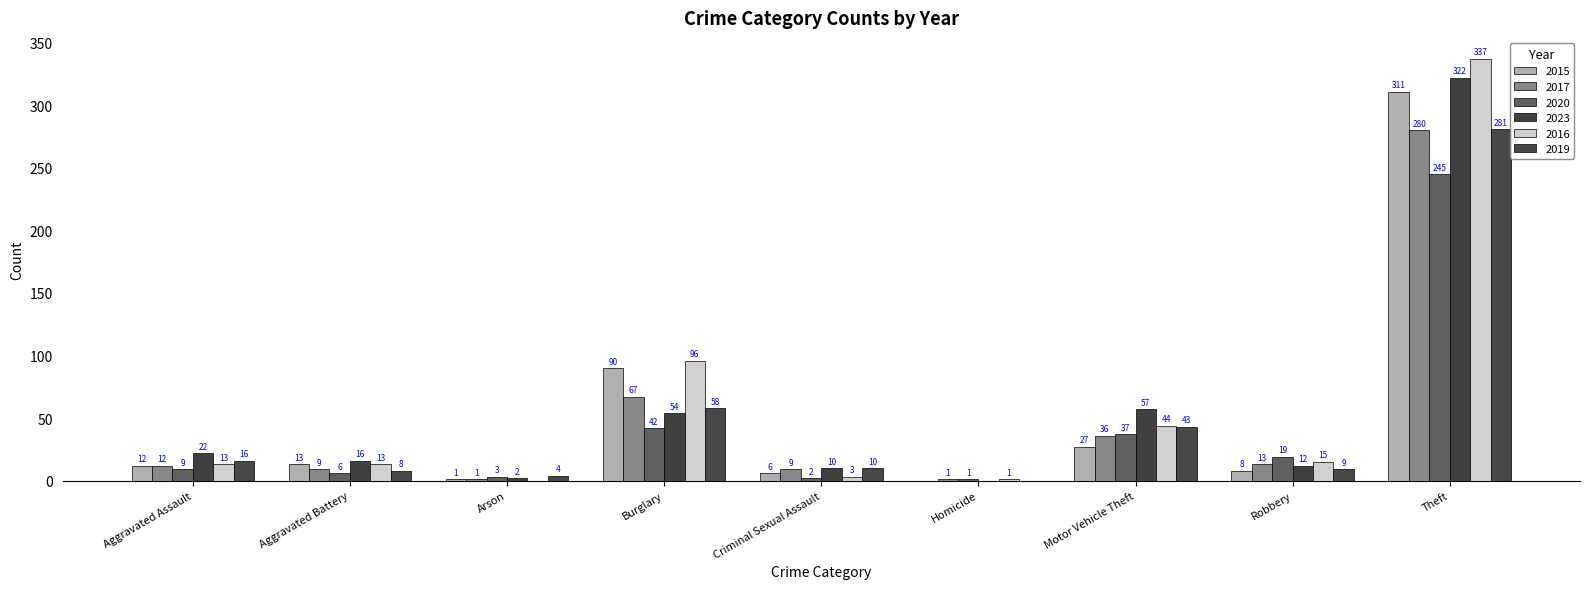

What is the spread (max minus min) of values at Robbery?

11